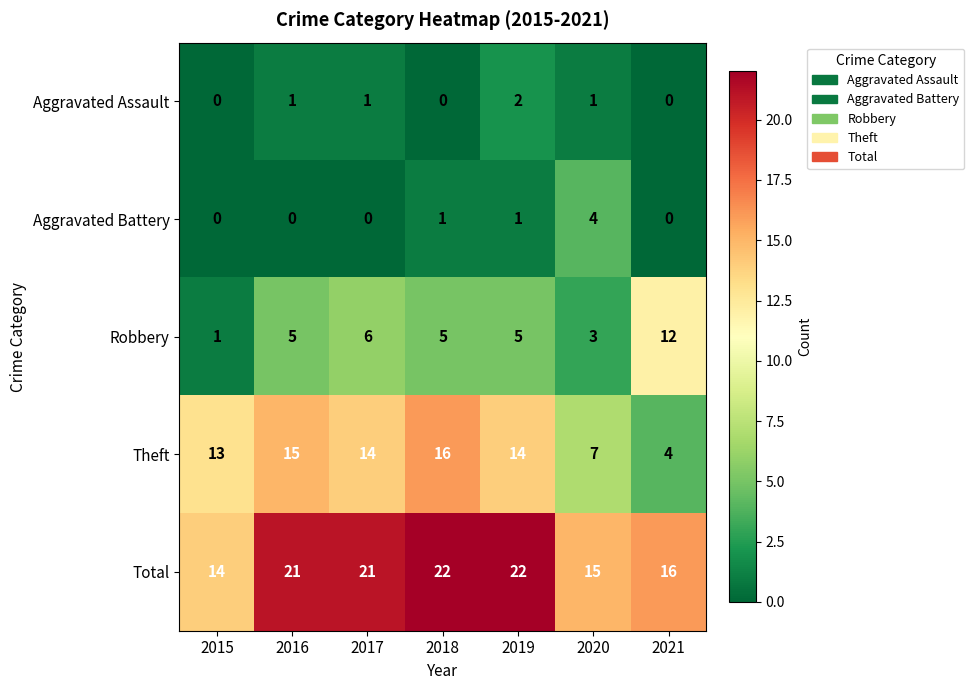

Which series has the largest range (max minus min)?

Theft